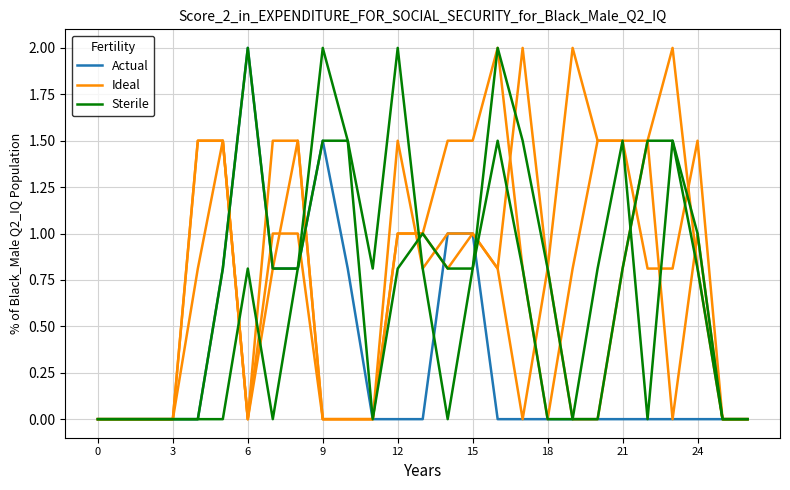

What is the difference between the maximum and minimum values in the Sterile series?

2.0